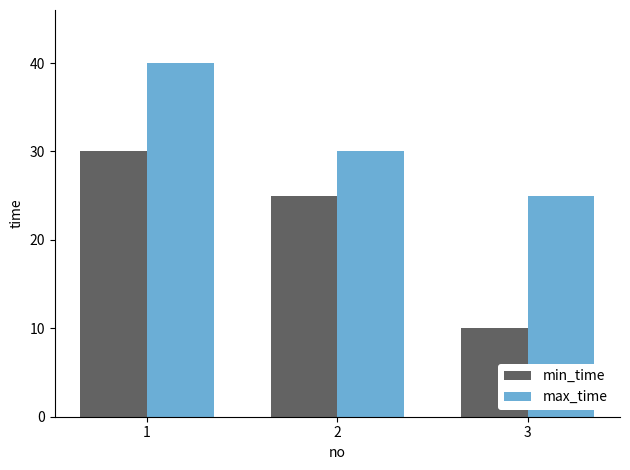

What is the maximum value for min_time?

30